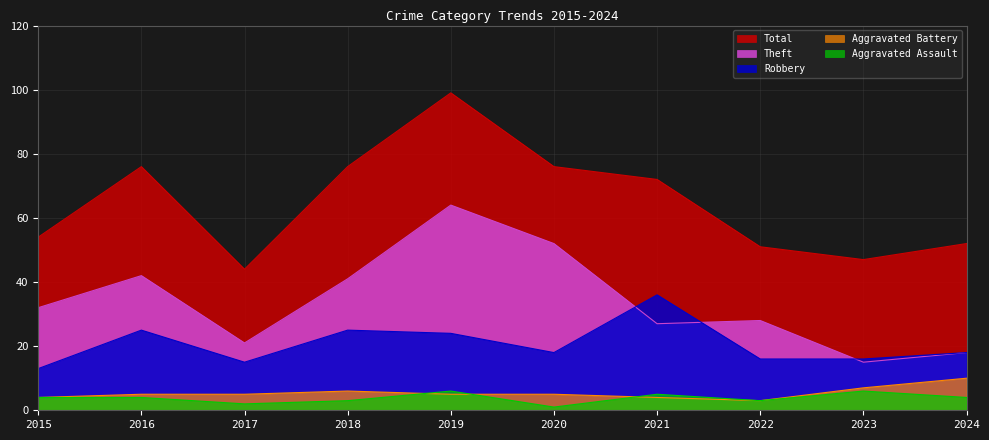

True or false: Total has more than 2 points higher than both neighbors.

False